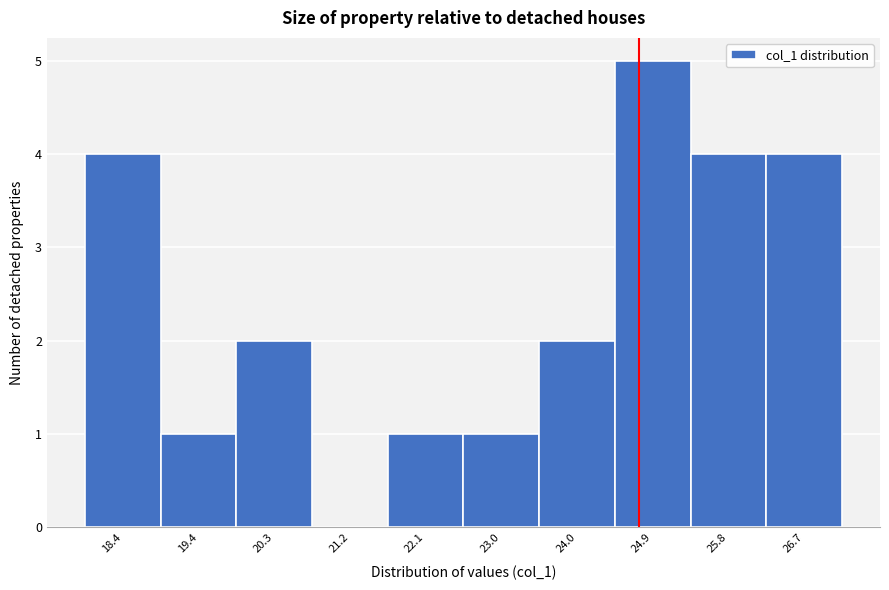

What is the height of the bar covering 18.0 to 18.9 on the x-axis? Neither the bar edges nor the heights are printed on the chart, so give them approximately, as read against the axes.

4